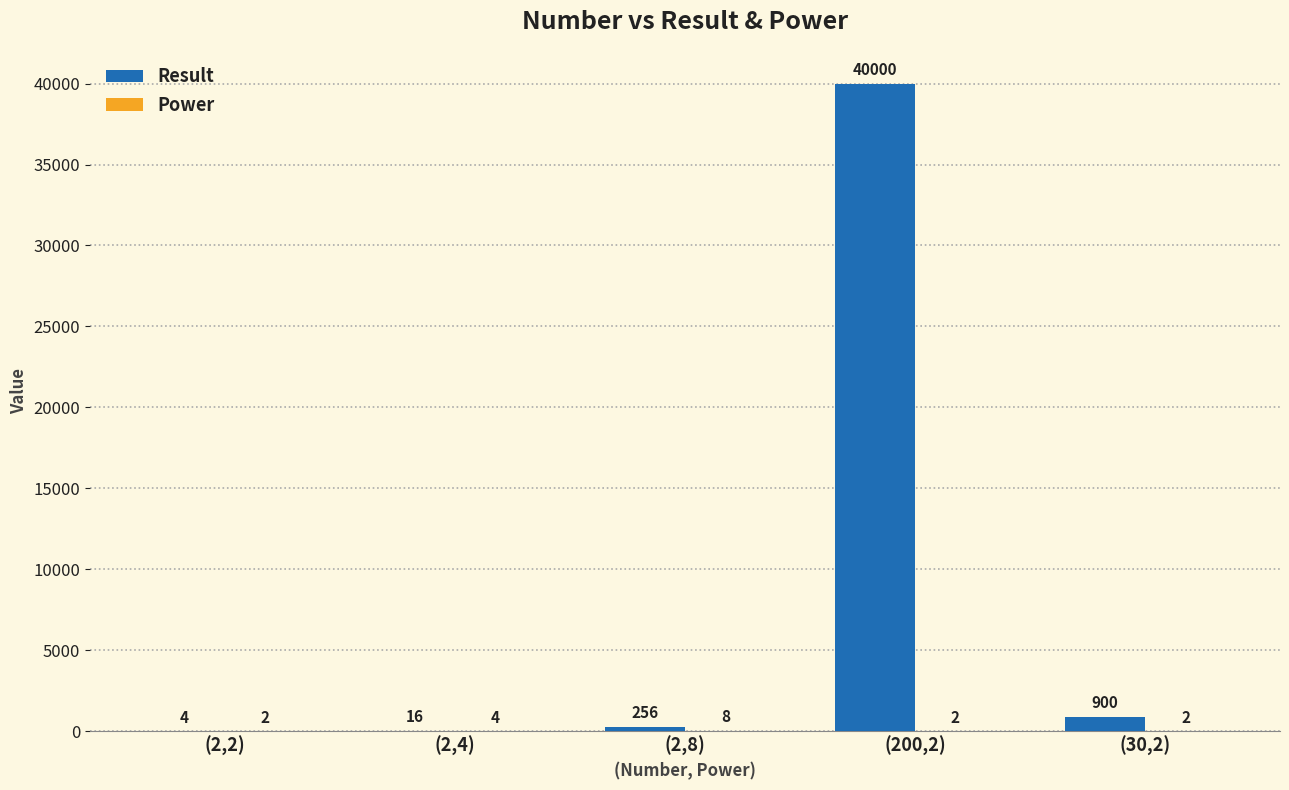

What is the maximum value shown in the chart?

40000